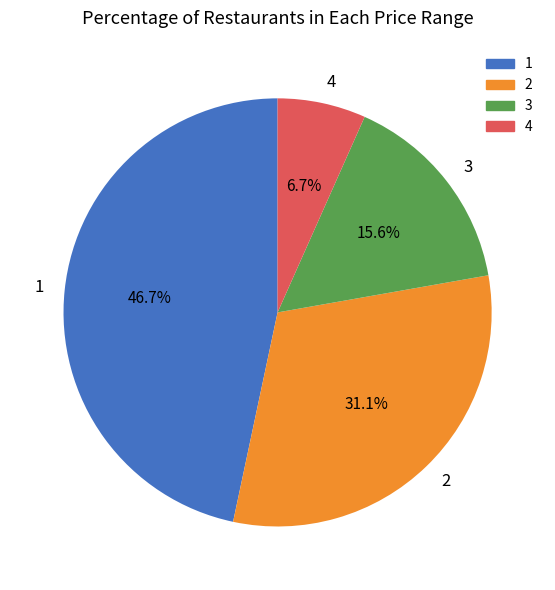

What is the ratio of the value at 2 to the value at 1?

0.7